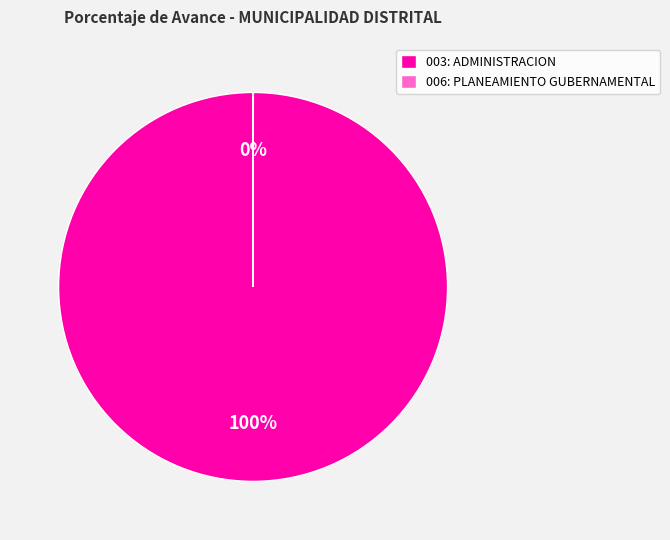

What is the majority slice?

003: ADMINISTRACION